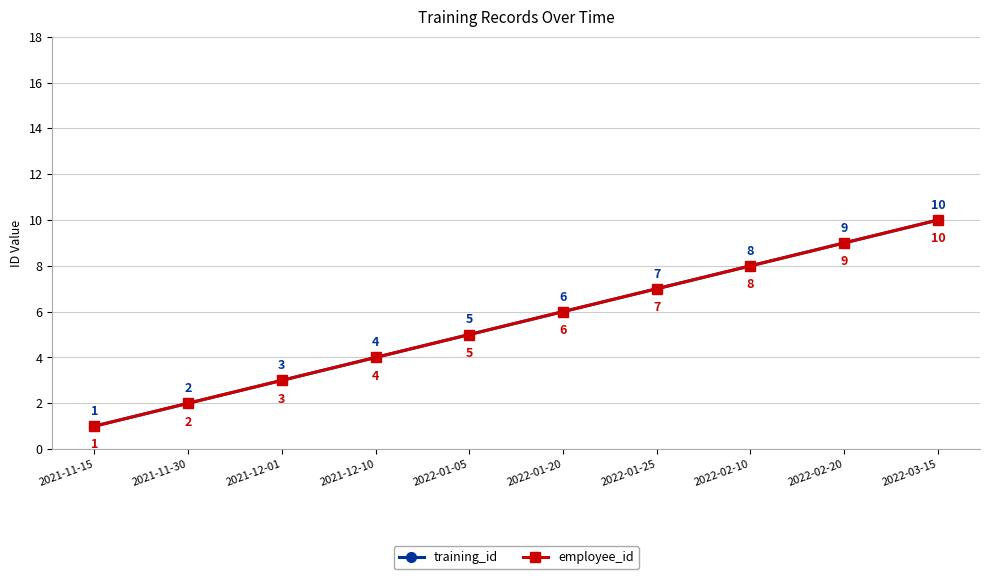

Is this an area chart (filled region under the line)?

No